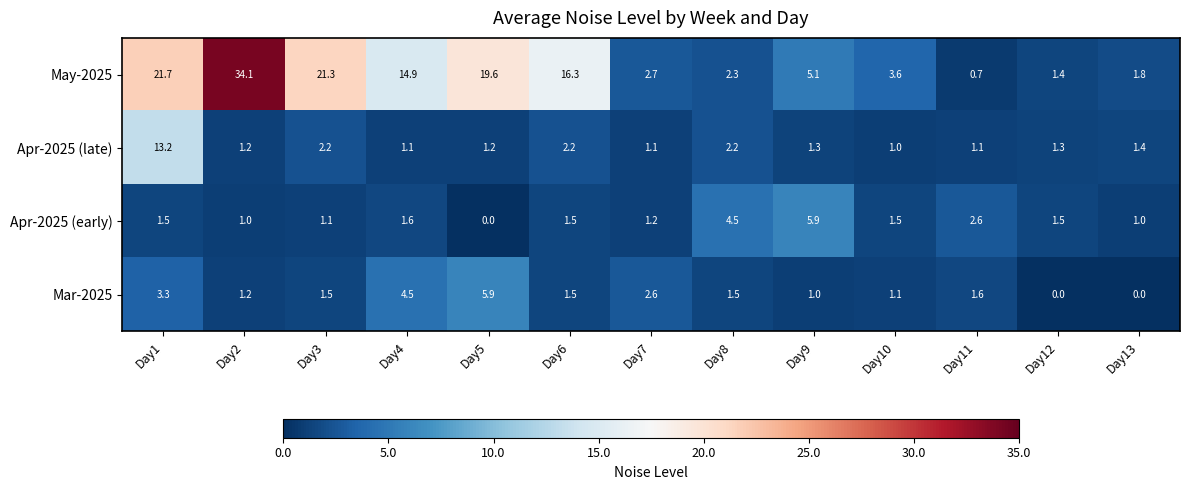

Which series changed the most between Day2 and Day8?

May-2025